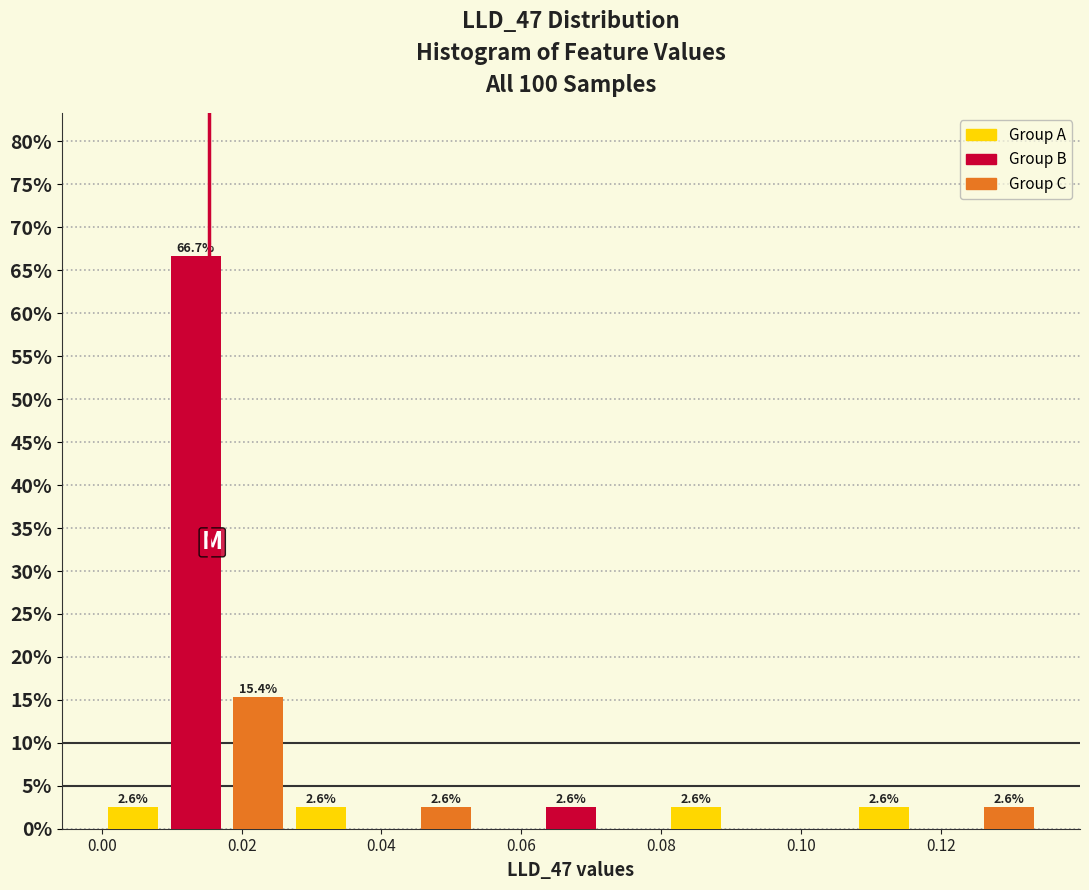

Which range on the x-axis has the tallest bar?

0.008 to 0.018